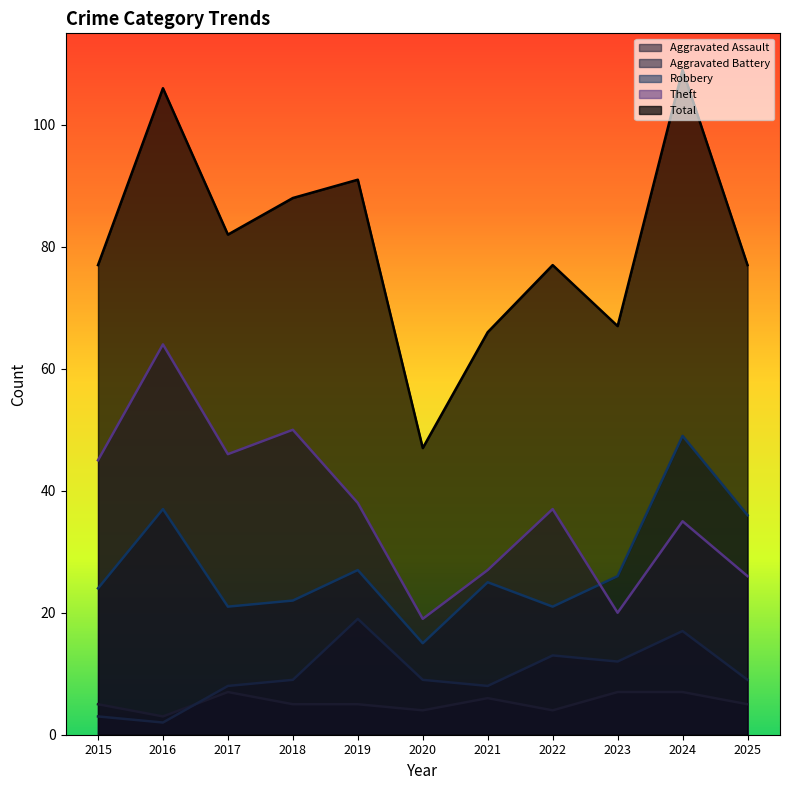

What is the value of the Aggravated Assault point at the 11th from the left?

5